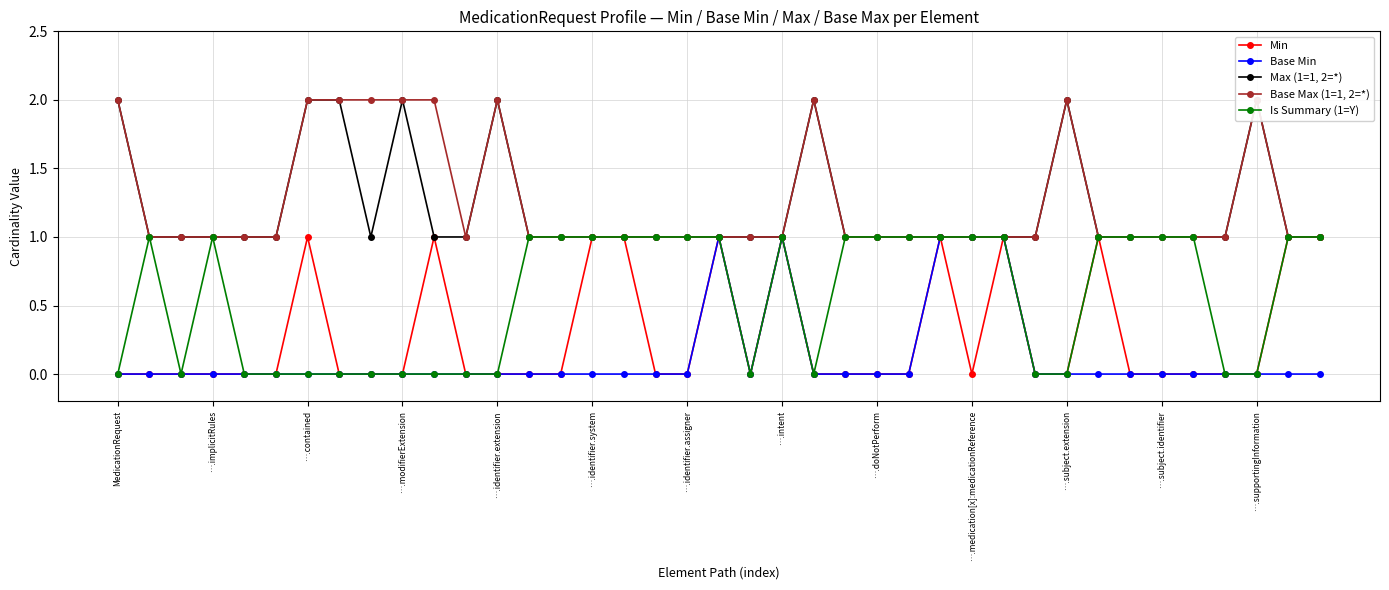

How many lines are shown in the chart?

5